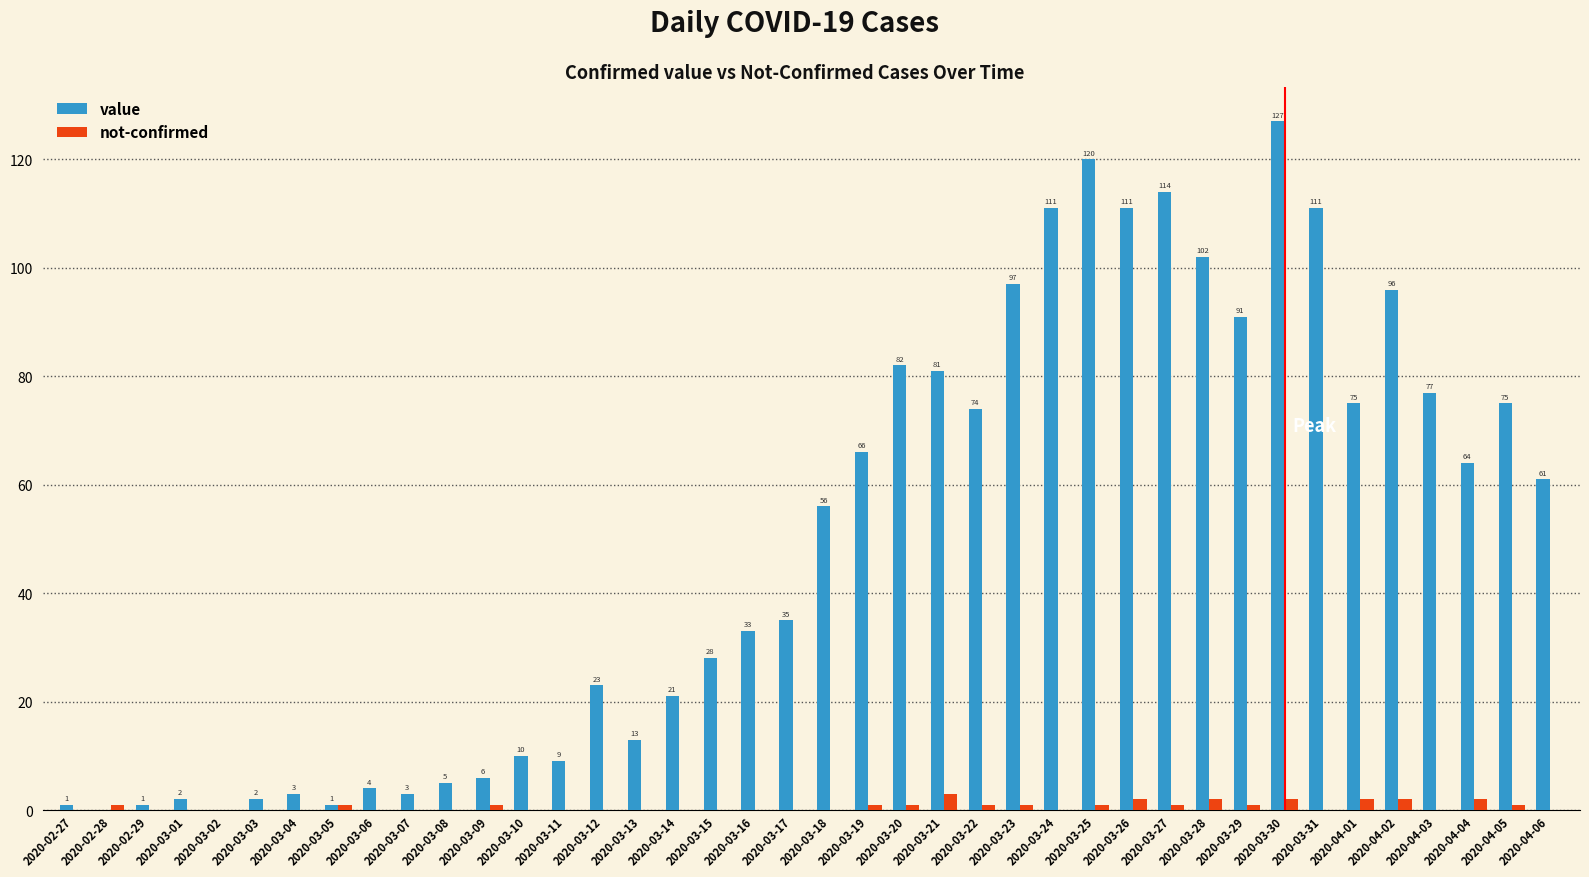

Between 2020-03-10 and 2020-03-20, which series saw the biggest shift?

value